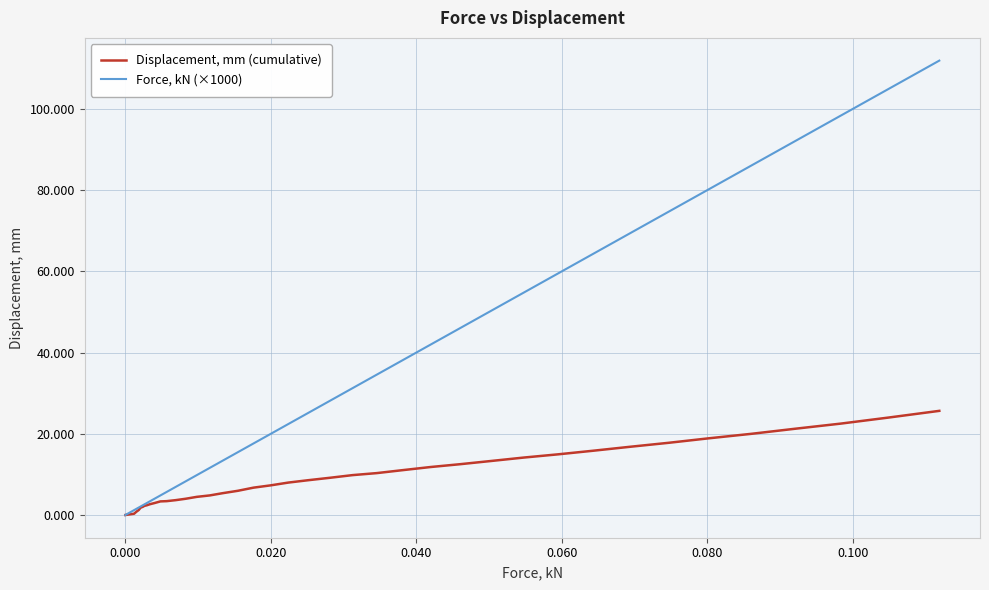

Which series has the largest total across all categories?

Force, kN (×1000)